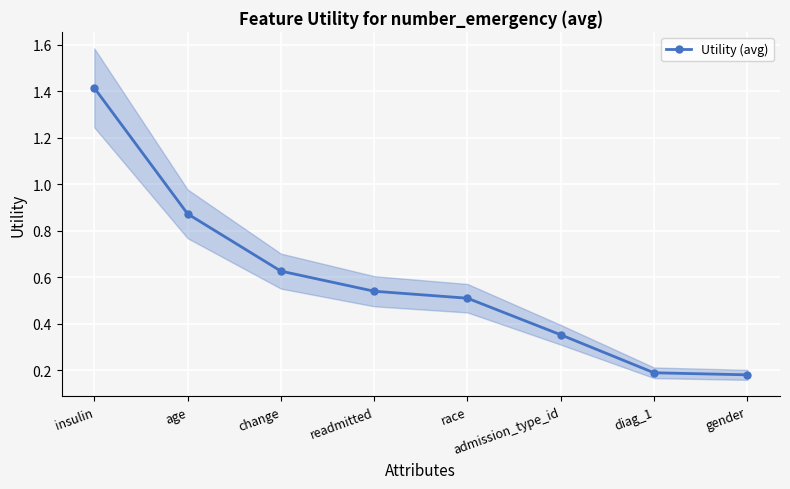

How many values are between 0 and 1?

7